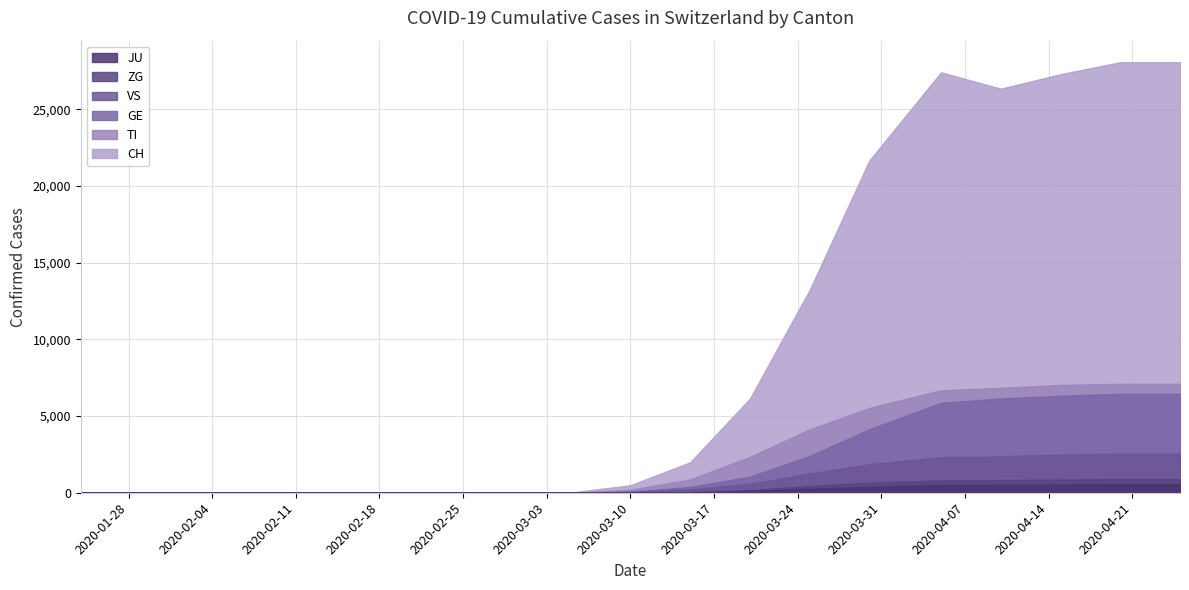

What is the label of the 13th point from the right?

2020-03-02